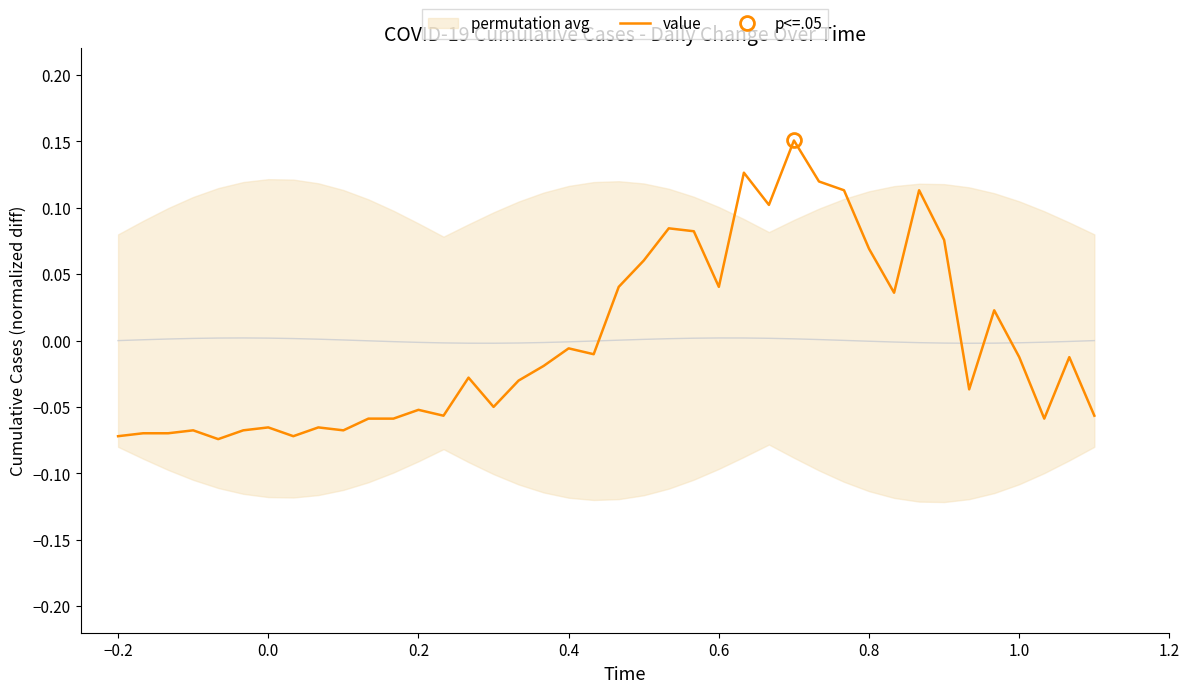

How many values are above zero?

15